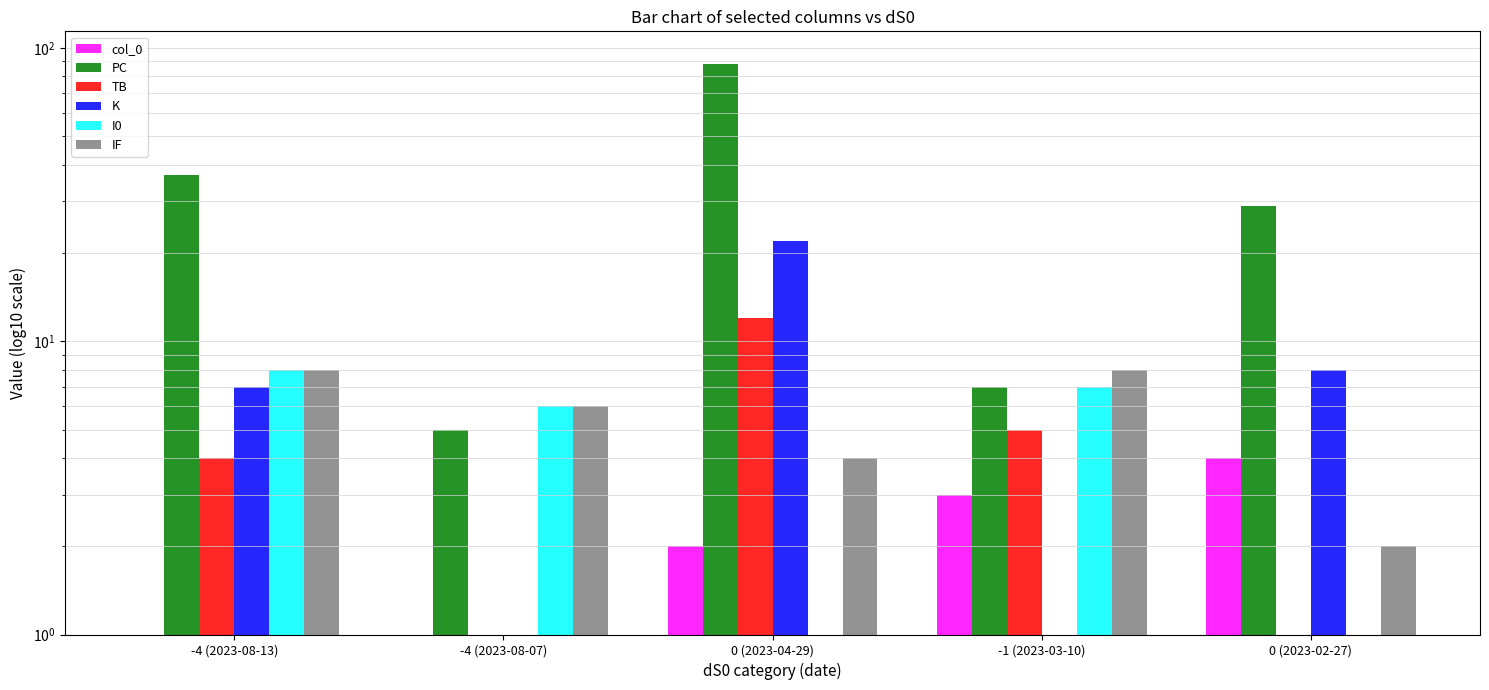

Reading left to right, transcribe all the data shown in this chart.

col_0: -4 (2023-08-13)=0.5	-4 (2023-08-07)=1.0	0 (2023-04-29)=2.0	-1 (2023-03-10)=3.0	0 (2023-02-27)=4.0
PC: -4 (2023-08-13)=37.0	-4 (2023-08-07)=5.0	0 (2023-04-29)=88.0	-1 (2023-03-10)=7.0	0 (2023-02-27)=29.0
TB: -4 (2023-08-13)=4.0	-4 (2023-08-07)=0.5	0 (2023-04-29)=12.0	-1 (2023-03-10)=5.0	0 (2023-02-27)=0.5
K: -4 (2023-08-13)=7.0	-4 (2023-08-07)=0.5	0 (2023-04-29)=22.0	-1 (2023-03-10)=0.5	0 (2023-02-27)=8.0
I0: -4 (2023-08-13)=8.0	-4 (2023-08-07)=6.0	0 (2023-04-29)=1.0	-1 (2023-03-10)=7.0	0 (2023-02-27)=1.0
IF: -4 (2023-08-13)=8.0	-4 (2023-08-07)=6.0	0 (2023-04-29)=4.0	-1 (2023-03-10)=8.0	0 (2023-02-27)=2.0